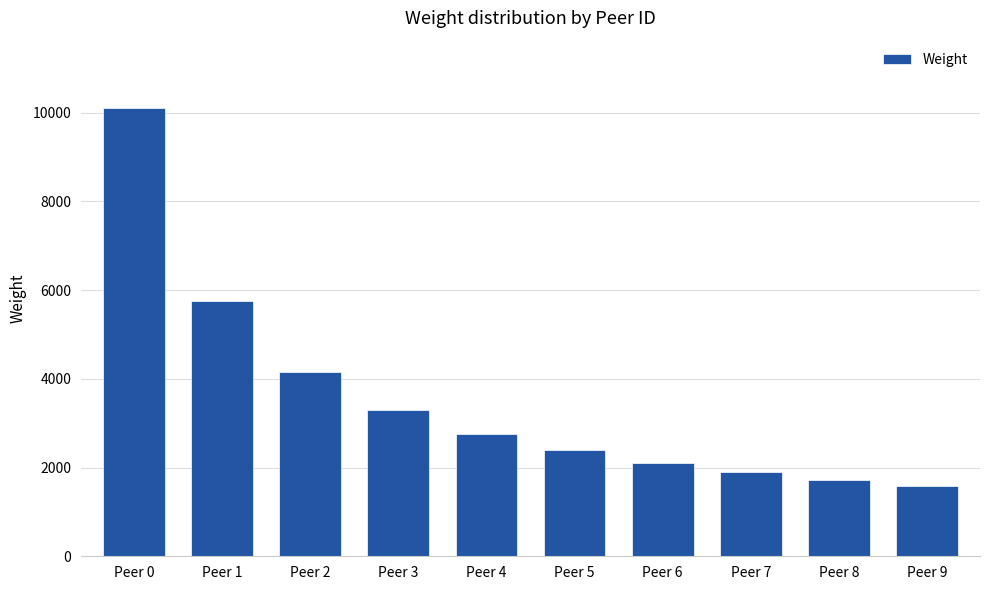

Read the value at Peer 6.

2112